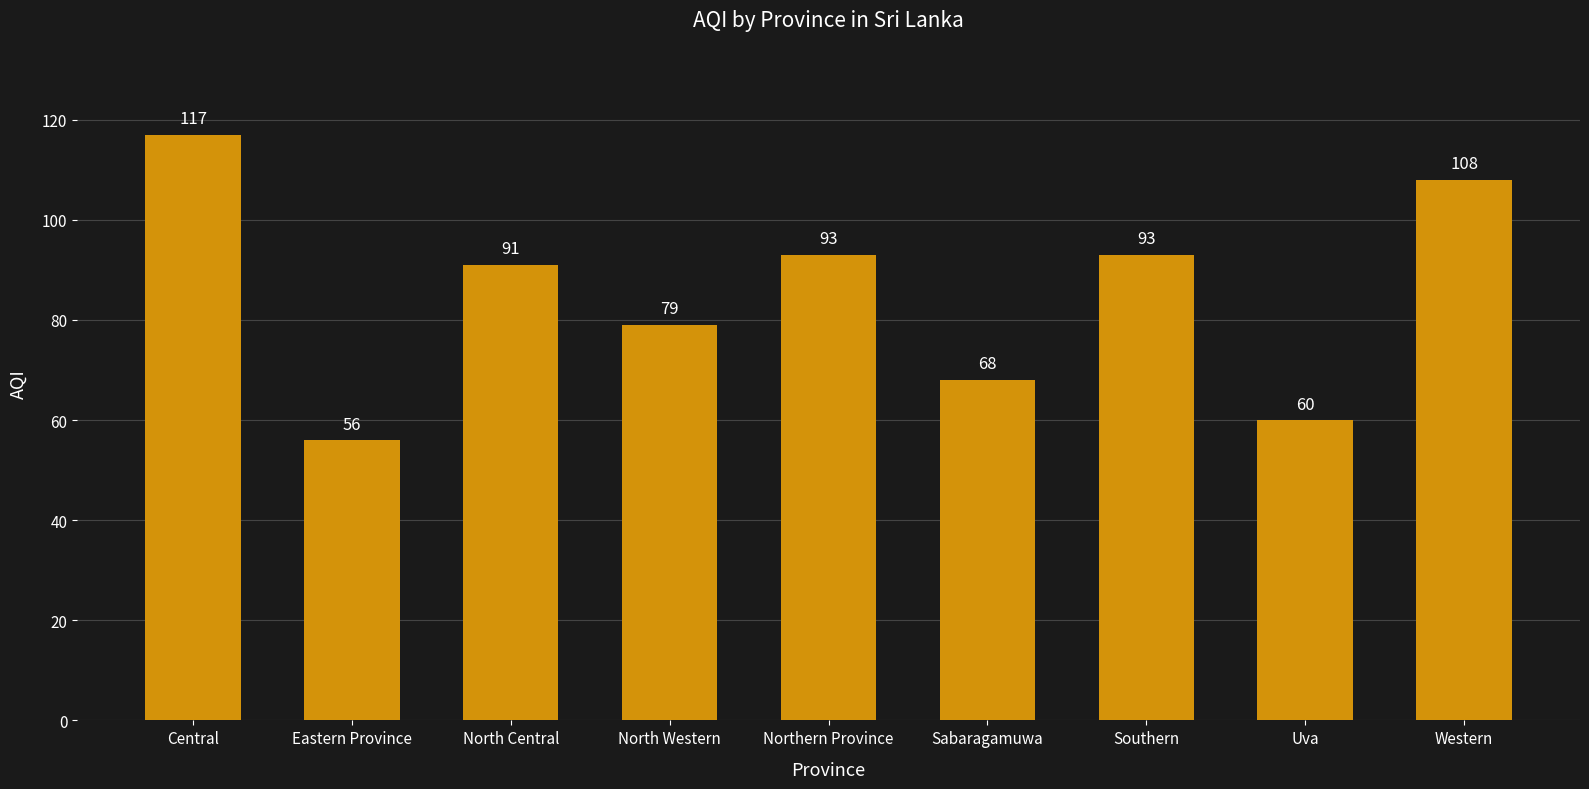

What is the value of the 5th bar from the left?

93